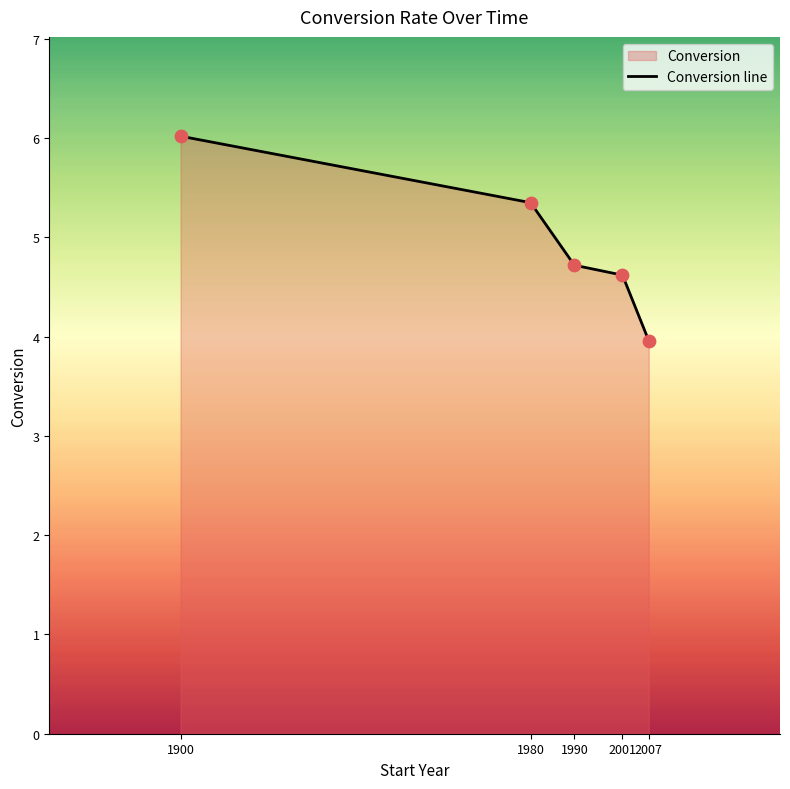

What is the ratio of the value at 1900 to the value at 2007?

1.5